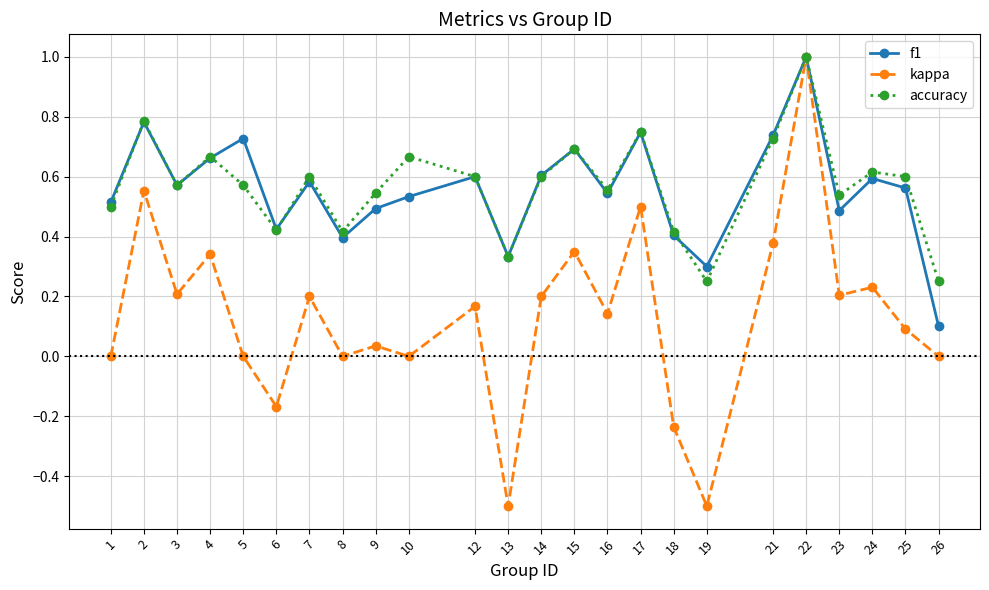

Which series has the largest range (max minus min)?

kappa